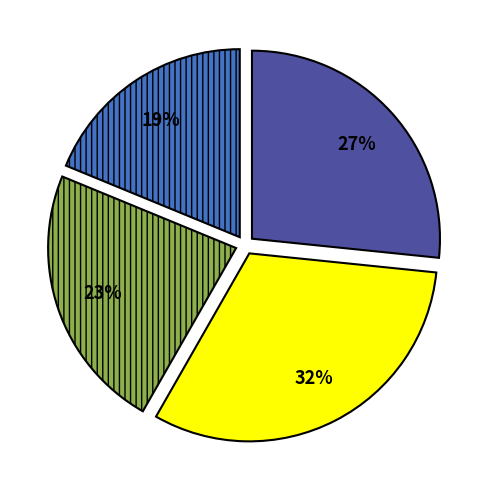

Is there a majority slice in this chart?

No